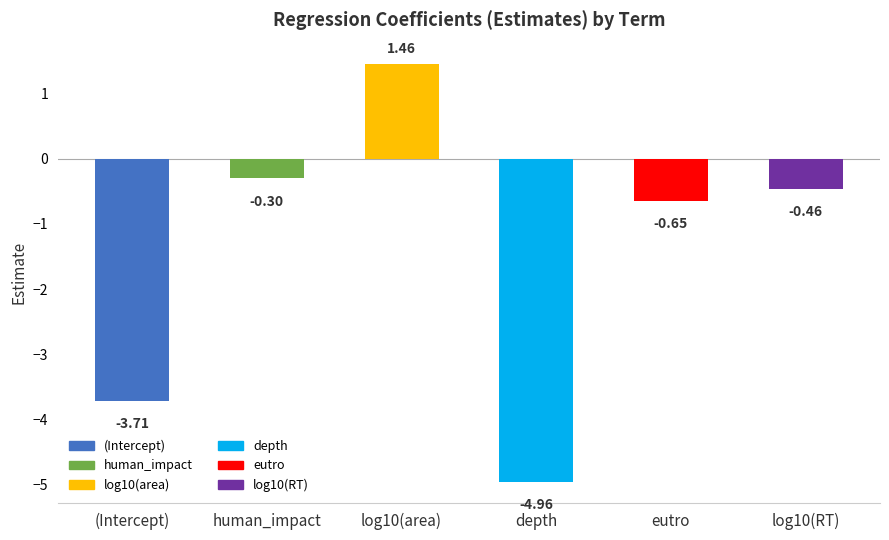

How many negative values are there?

5